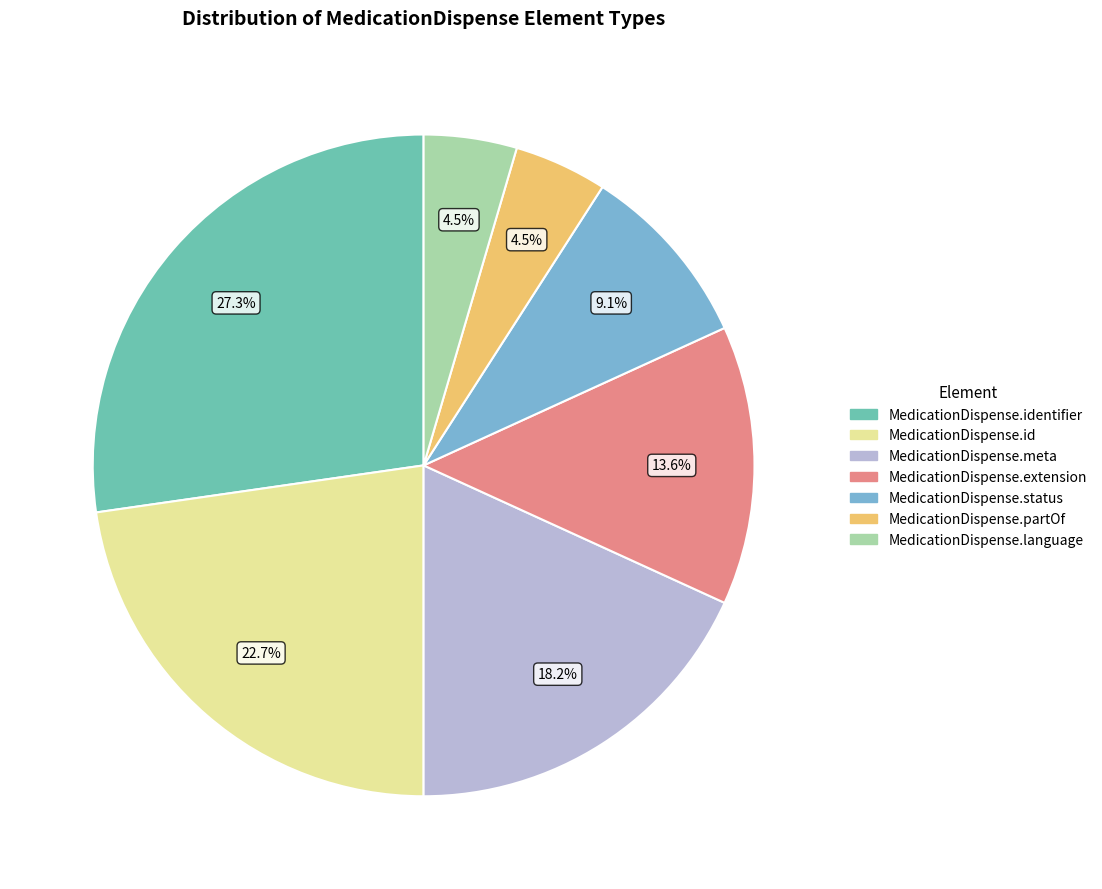

Is it true that MedicationDispense.extension is 14% of the pie?

True